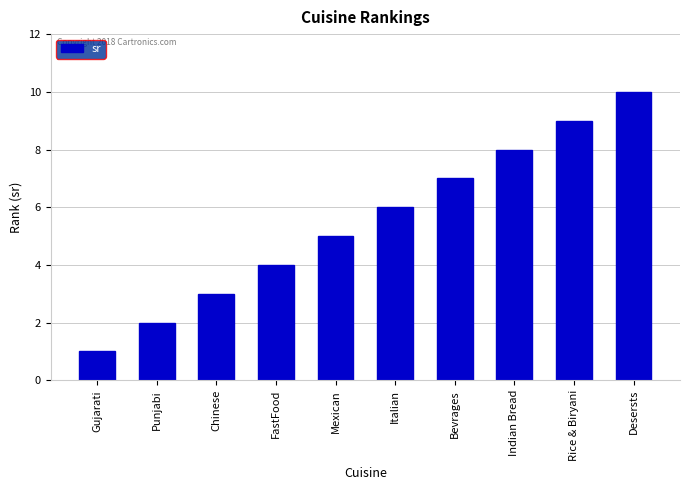

Does the chart contain any negative values?

No